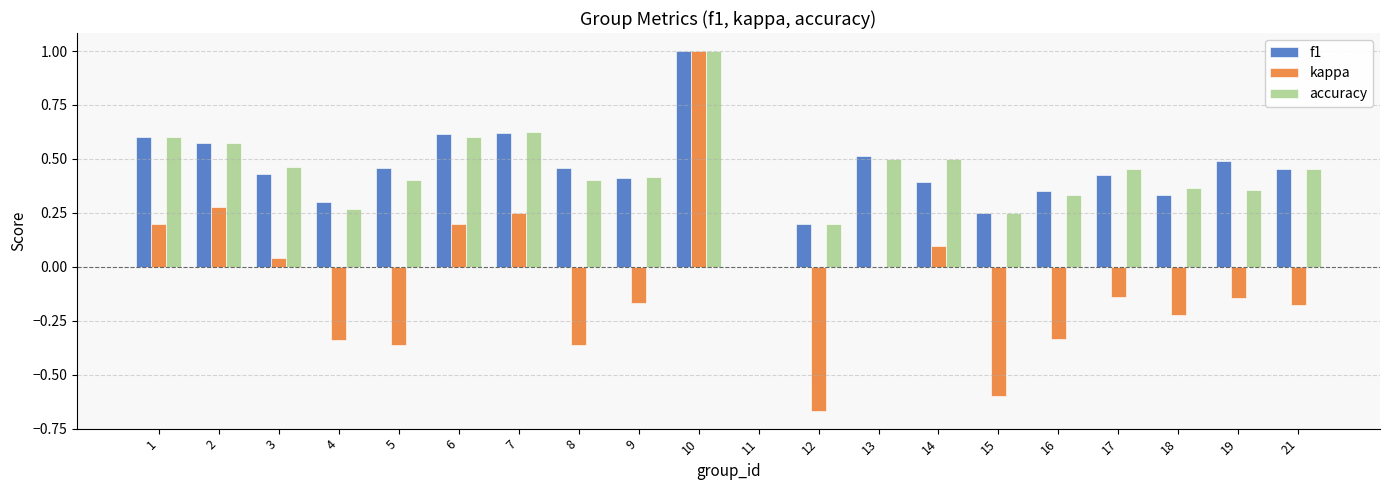

How many values in accuracy are above zero?

19